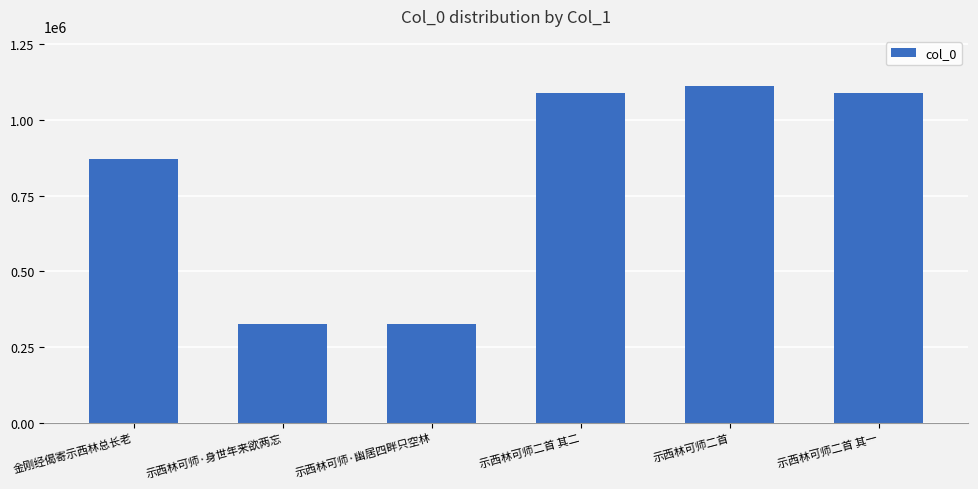

What is the minimum value shown in the chart?

326757